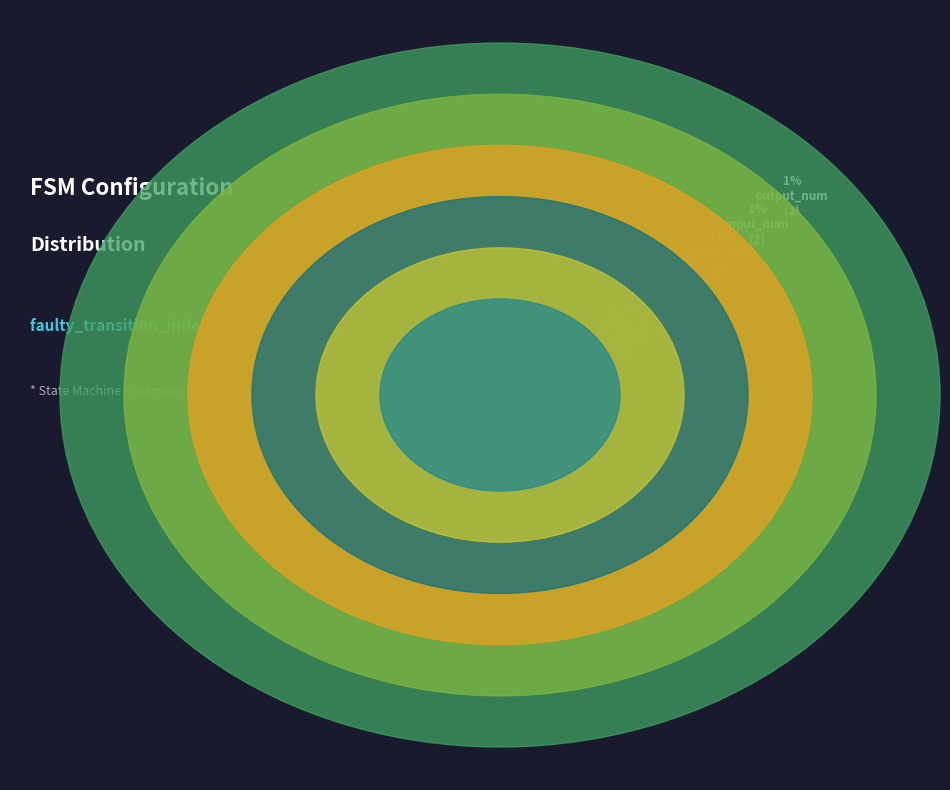

To the nearest percent, what portion does input_num represent?

1%